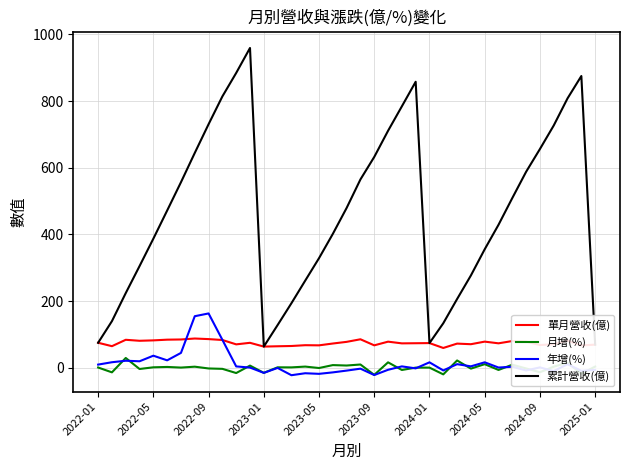

True or false: 年增(%) and 累計營收(億) cross at least once.

False